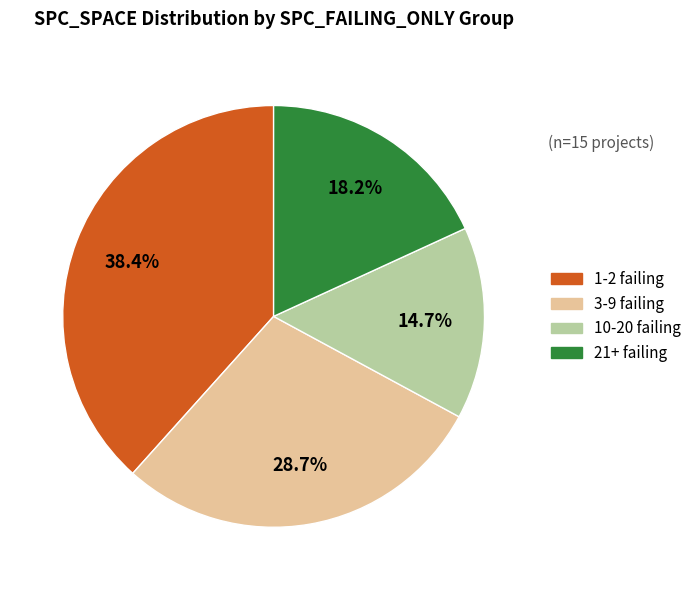

Is there a majority slice in this chart?

No